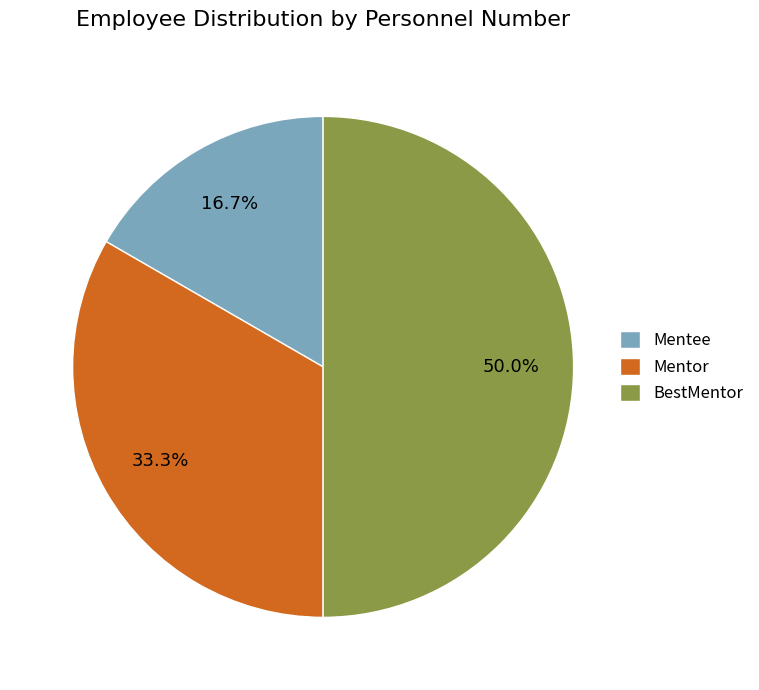

To the nearest percent, what portion does BestMentor represent?

50%